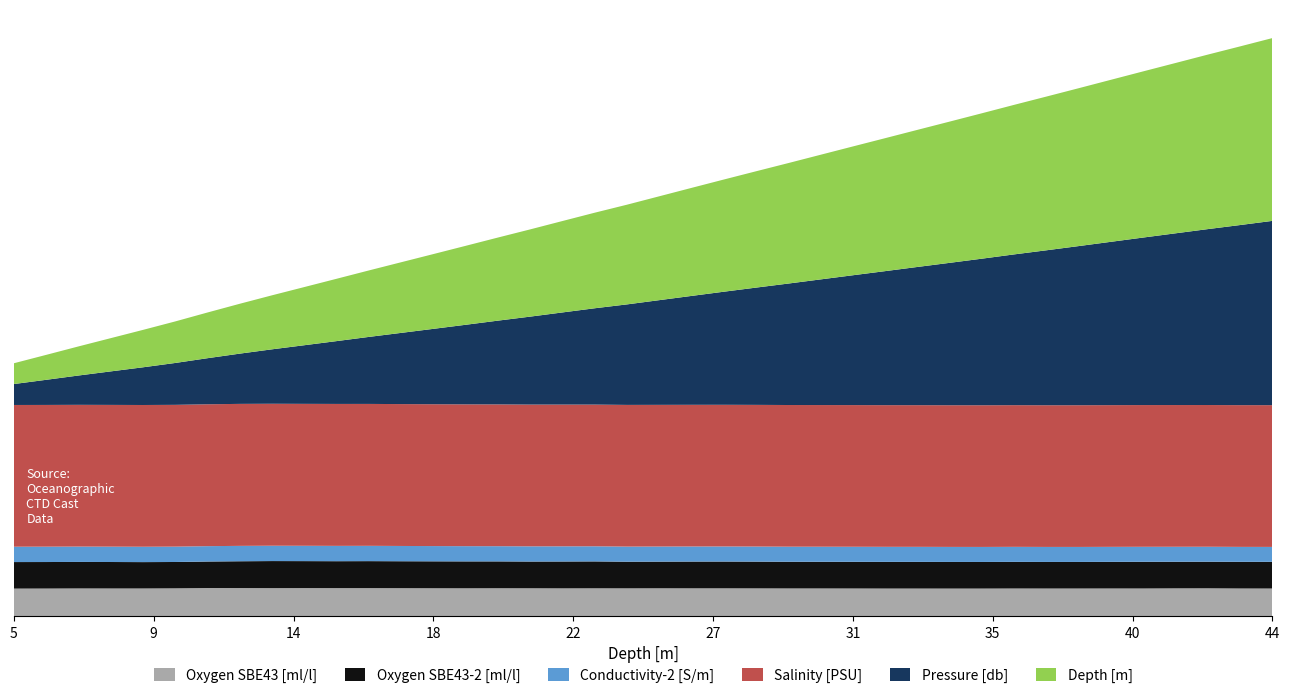

Reading left to right, list all the values displayed in this chart.

Oxygen SBE43 [ml/l]: 5=6.6	6=6.6	7=6.6	8=6.6	9=6.6	10=6.7	11=6.7	12=6.7	13=6.7	14=6.7	15=6.7	16=6.7	17=6.7	18=6.7	19=6.7	20=6.7	21=6.7	22=6.7	23=6.7	24=6.7	25=6.7	26=6.7	27=6.7	28=6.7	29=6.7	30=6.6	31=6.6	32=6.6	33=6.6	34=6.6	35=6.6	36=6.6	37=6.6	38=6.6	39=6.6	40=6.6	41=6.7	42=6.7	43=6.6	44=6.6
Oxygen SBE43-2 [ml/l]: 5=6.4	6=6.4	7=6.4	8=6.4	9=6.3	10=6.3	11=6.4	12=6.5	13=6.5	14=6.5	15=6.5	16=6.5	17=6.5	18=6.5	19=6.5	20=6.5	21=6.4	22=6.5	23=6.5	24=6.4	25=6.4	26=6.4	27=6.4	28=6.4	29=6.4	30=6.4	31=6.4	32=6.4	33=6.4	34=6.4	35=6.4	36=6.4	37=6.4	38=6.4	39=6.4	40=6.4	41=6.4	42=6.4	43=6.4	44=6.4
Conductivity-2 [S/m]: 5=3.7	6=3.7	7=3.7	8=3.7	9=3.7	10=3.7	11=3.7	12=3.7	13=3.7	14=3.7	15=3.7	16=3.7	17=3.7	18=3.7	19=3.7	20=3.7	21=3.7	22=3.7	23=3.6	24=3.6	25=3.6	26=3.6	27=3.6	28=3.6	29=3.6	30=3.6	31=3.6	32=3.6	33=3.6	34=3.6	35=3.6	36=3.6	37=3.6	38=3.6	39=3.6	40=3.6	41=3.6	42=3.6	43=3.6	44=3.6
Salinity [PSU]: 5=34.1	6=34.1	7=34.1	8=34.1	9=34.1	10=34.1	11=34.2	12=34.2	13=34.2	14=34.2	15=34.2	16=34.2	17=34.2	18=34.1	19=34.1	20=34.1	21=34.1	22=34.1	23=34.1	24=34.1	25=34.1	26=34.1	27=34.1	28=34.1	29=34.1	30=34.1	31=34.1	32=34.1	33=34.1	34=34.1	35=34.1	36=34.1	37=34.1	38=34.1	39=34.1	40=34.1	41=34.1	42=34.1	43=34.1	44=34.1
Pressure [db]: 5=5.0	6=6.0	7=7.1	8=8.1	9=9.1	10=10.1	11=11.1	12=12.1	13=13.1	14=14.1	15=15.1	16=16.1	17=17.1	18=18.1	19=19.2	20=20.2	21=21.2	22=22.2	23=23.2	24=24.2	25=25.2	26=26.2	27=27.2	28=28.2	29=29.2	30=30.2	31=31.3	32=32.3	33=33.3	34=34.3	35=35.3	36=36.3	37=37.3	38=38.3	39=39.3	40=40.3	41=41.3	42=42.3	43=43.4	44=44.4
Depth [m]: 5=5.0	6=6.0	7=7.0	8=8.0	9=9.0	10=10.0	11=11.0	12=12.0	13=13.0	14=14.0	15=15.0	16=16.0	17=17.0	18=18.0	19=19.0	20=20.0	21=21.0	22=22.0	23=23.0	24=24.0	25=25.0	26=26.0	27=27.0	28=28.0	29=29.0	30=30.0	31=31.0	32=32.0	33=33.0	34=34.0	35=35.0	36=36.0	37=37.0	38=38.0	39=39.0	40=40.0	41=41.0	42=42.0	43=43.0	44=44.0